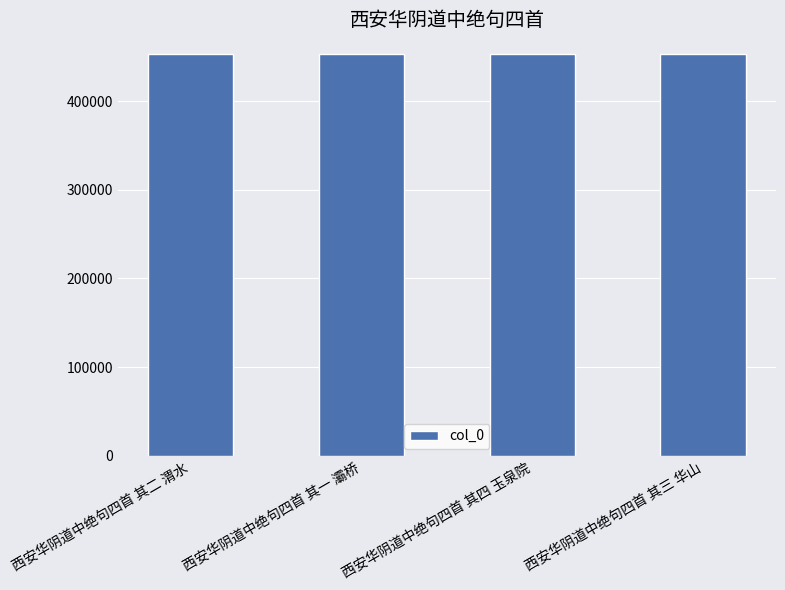

What is the change in value from 西安华阴道中绝句四首 其二 渭水 to 西安华阴道中绝句四首 其四 玉泉院?

+2